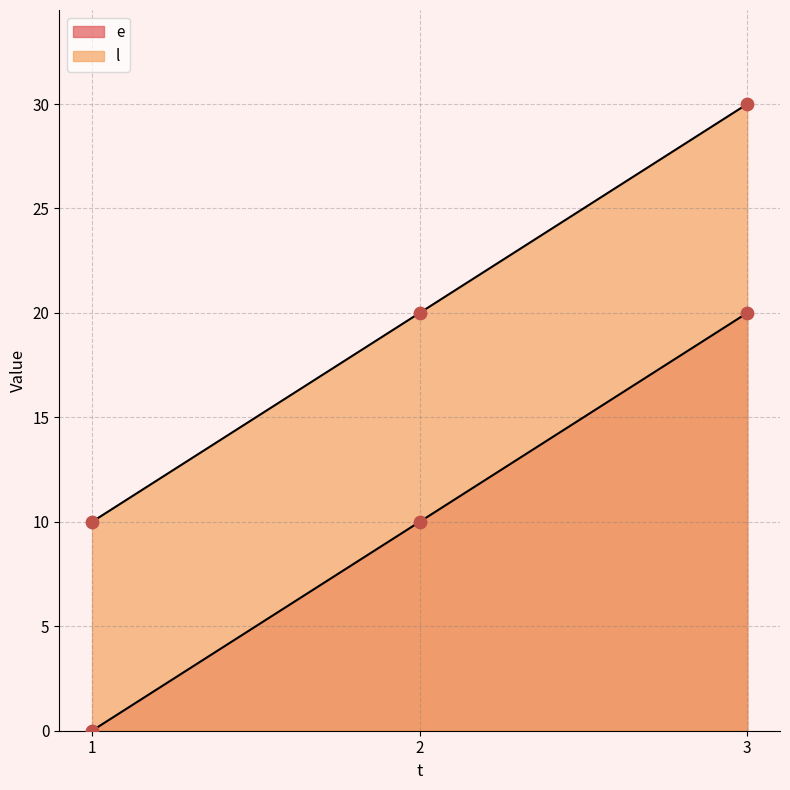

At which category is the sum across all series the highest?

3